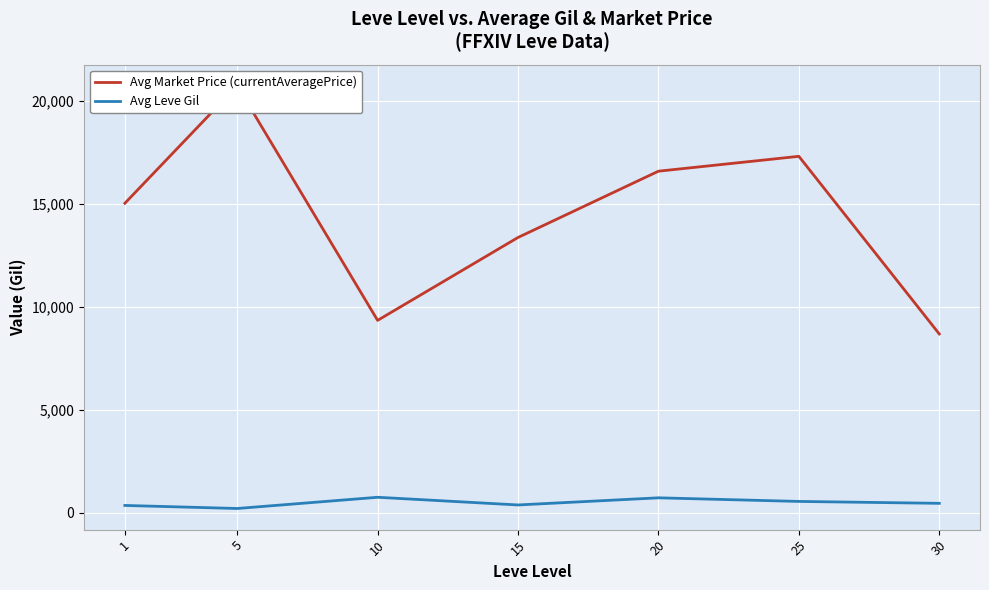

What is the total value across all series at 5?

20935.3